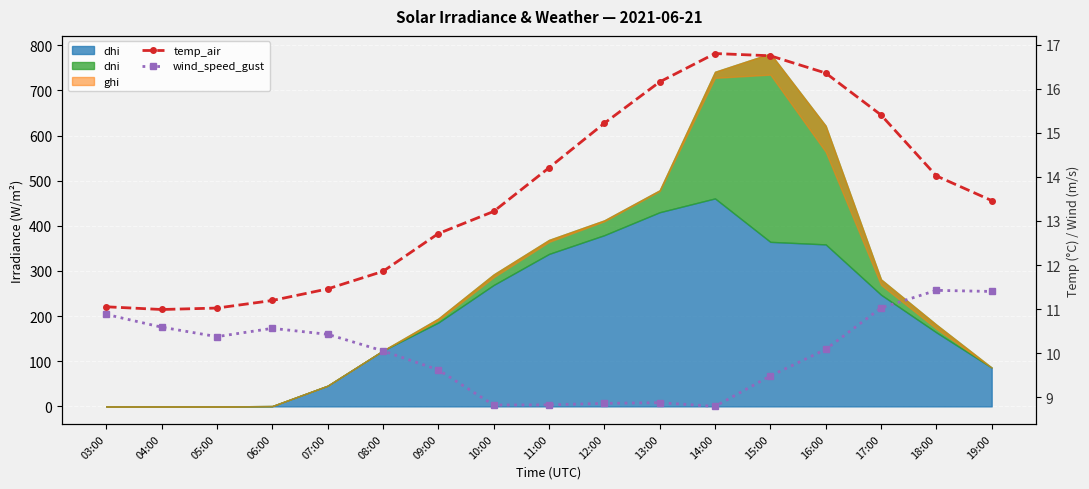

How many interior local valleys does the wind_speed_gust series have?

3